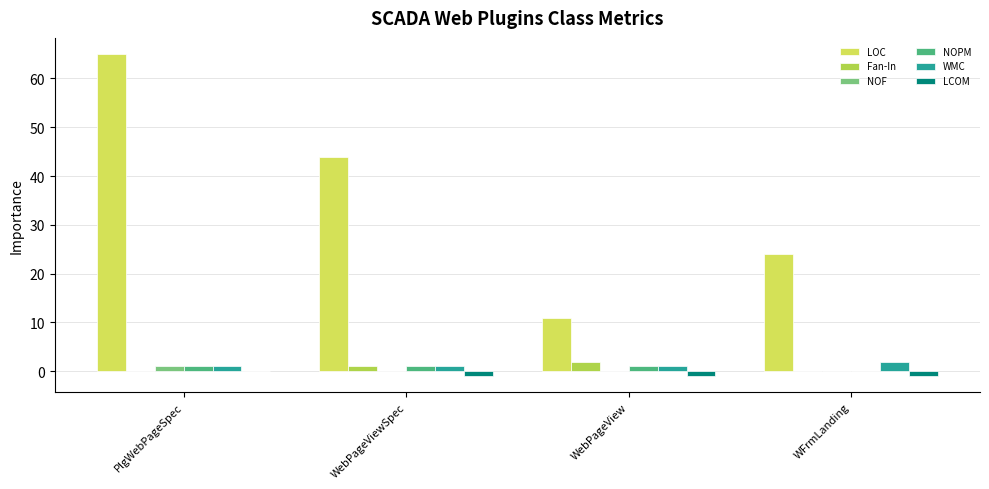

Which category has the highest value across all series?

PlgWebPageSpec